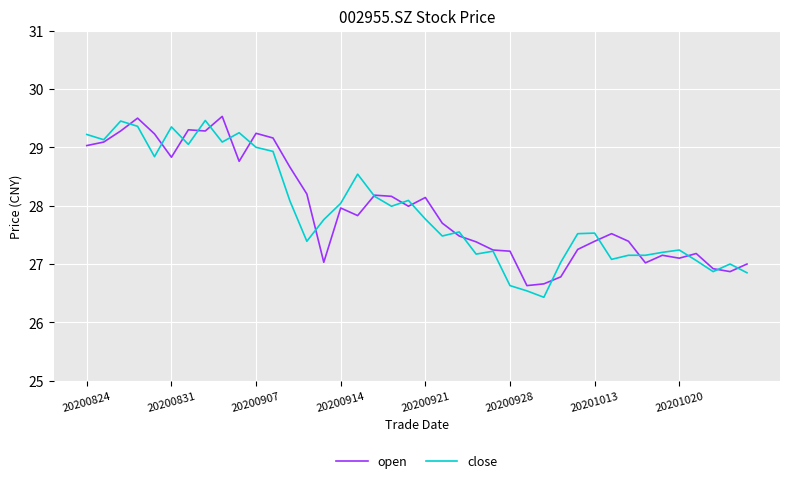

What is the greatest value displayed?

29.5